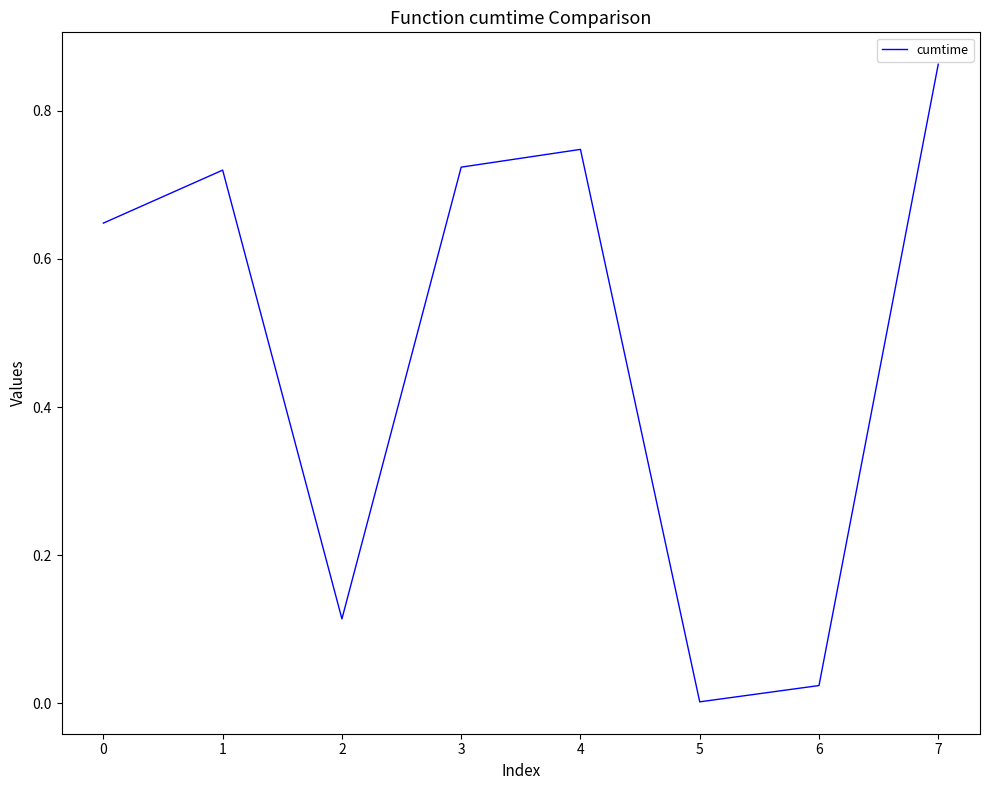

How many categories are shown in the chart?

8